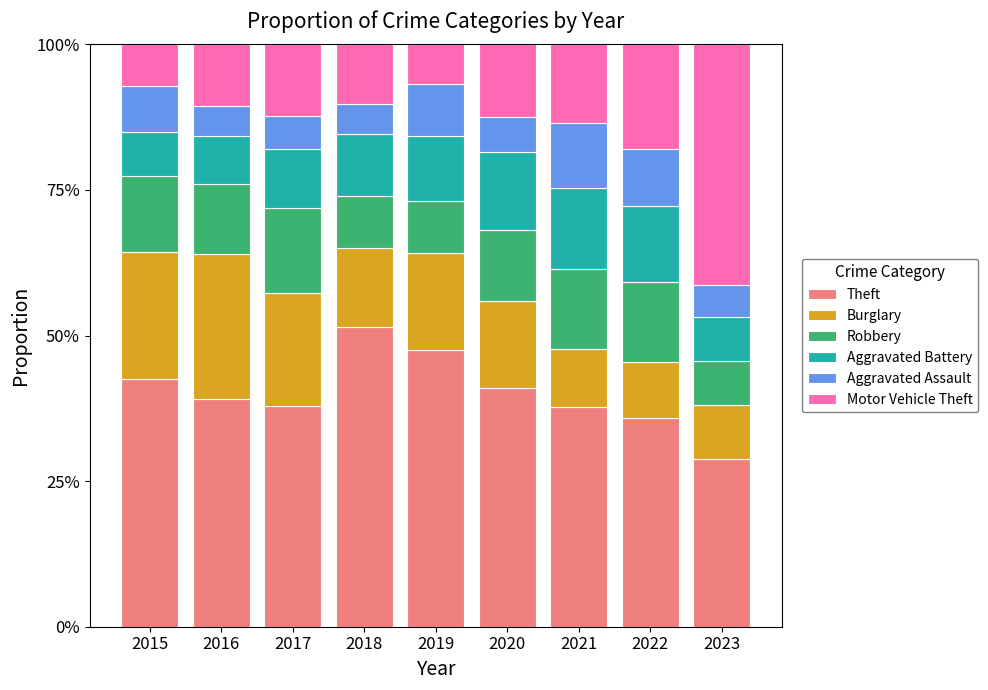

Are the bars grouped side by side (vs. stacked)?

No